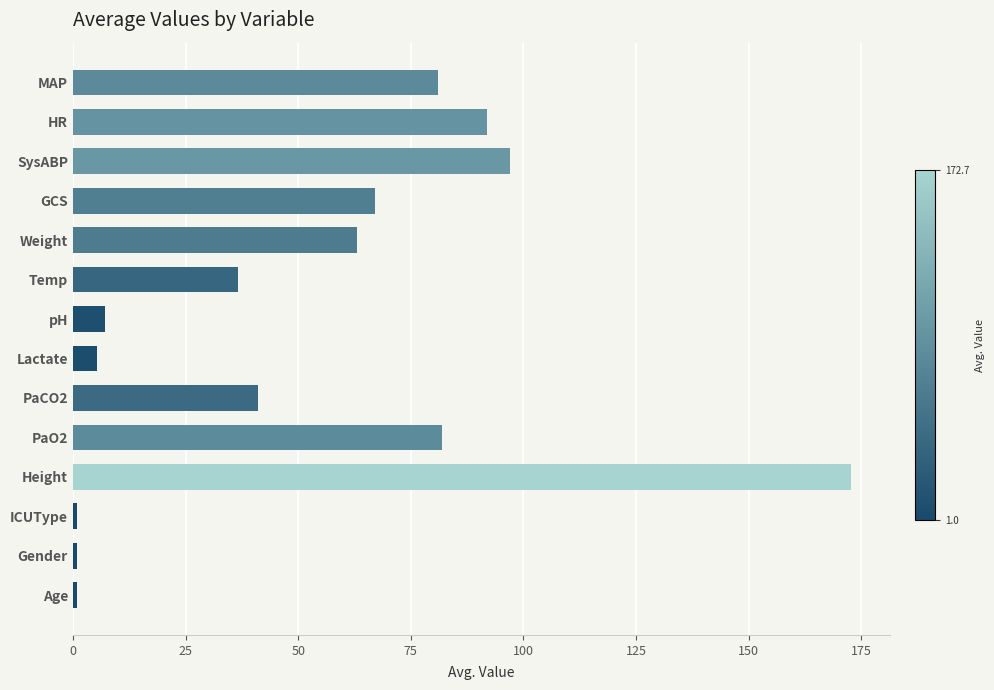

How many values are below 63?

7